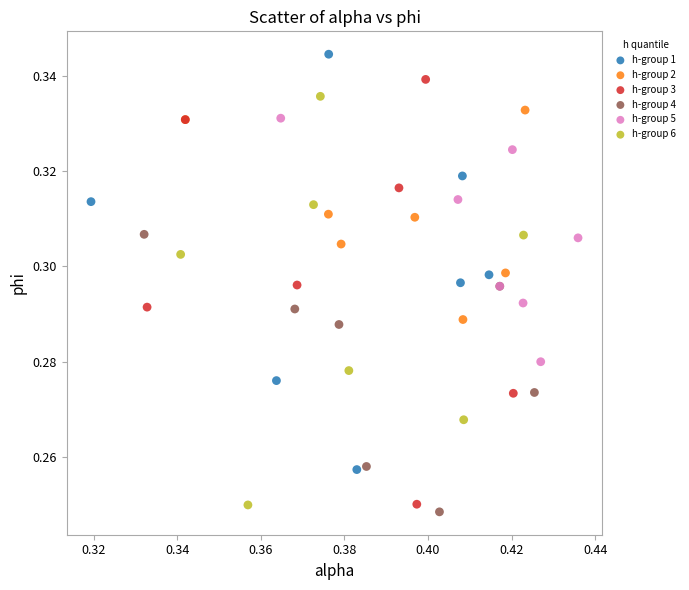

Which series has the largest Y range (max minus min)?

h-group 3